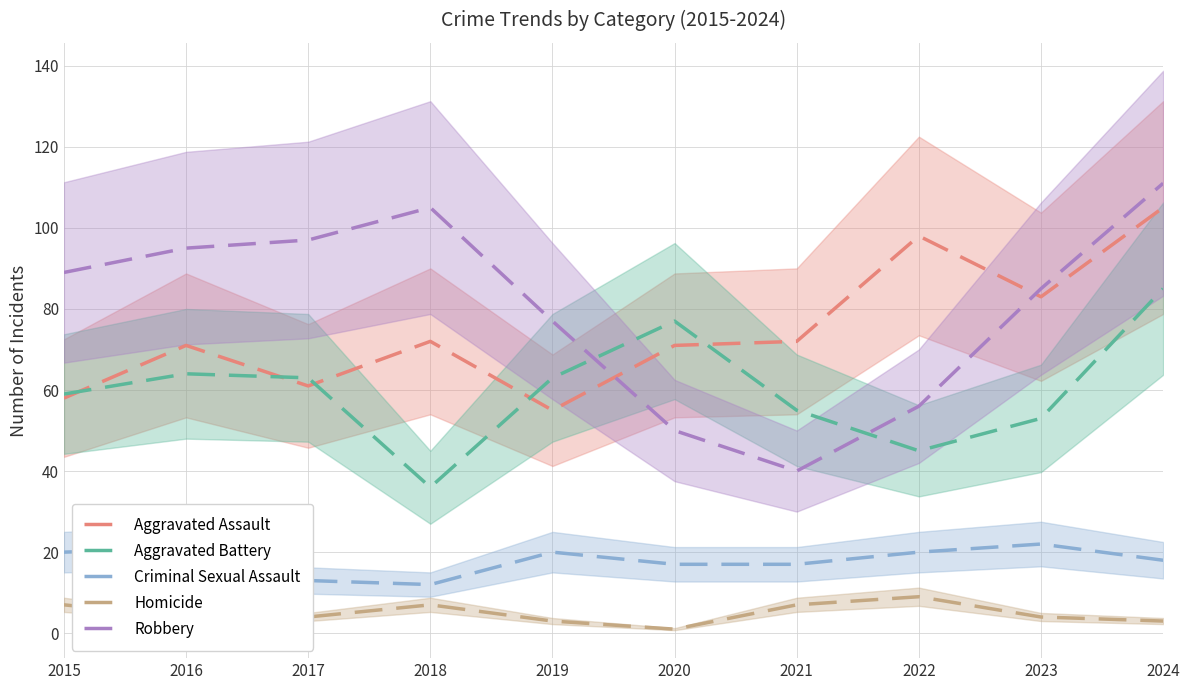

Reading left to right, extract all data points from this chart.

Aggravated Assault: 58	71	61	72	55	71	72	98	83	105
Aggravated Battery: 59	64	63	36	63	77	55	45	53	85
Criminal Sexual Assault: 20	21	13	12	20	17	17	20	22	18
Homicide: 7	4	4	7	3	1	7	9	4	3
Robbery: 89	95	97	105	77	50	40	56	85	111